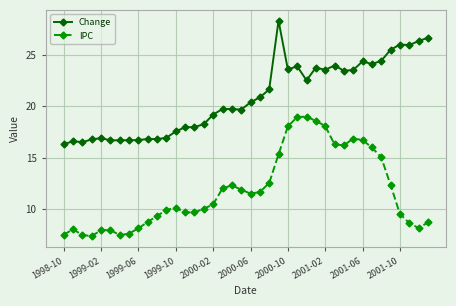

Does the chart display data point markers on the line(s)?

Yes